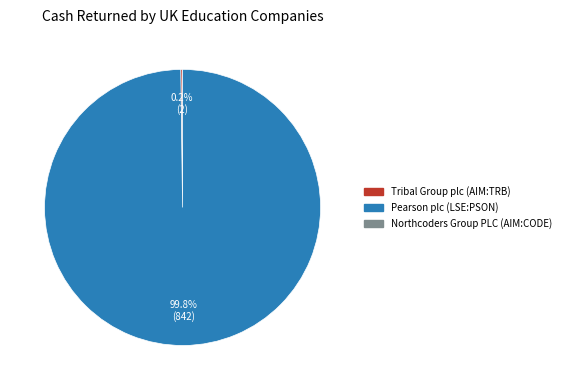

Is there a majority slice in this chart?

Yes